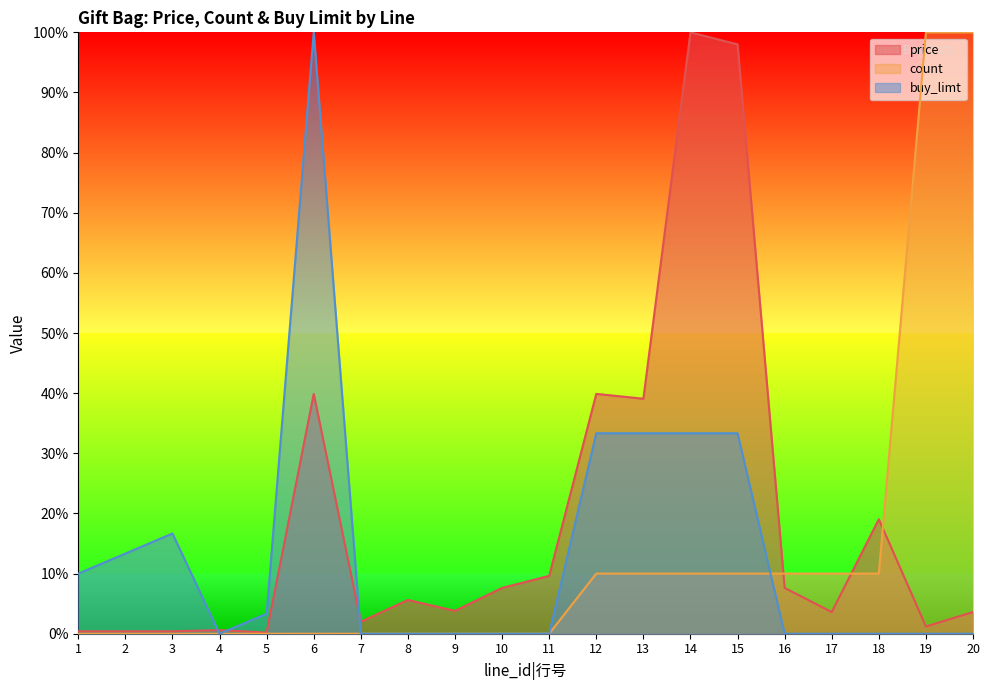

Which has a higher value, 11 or 3?

11